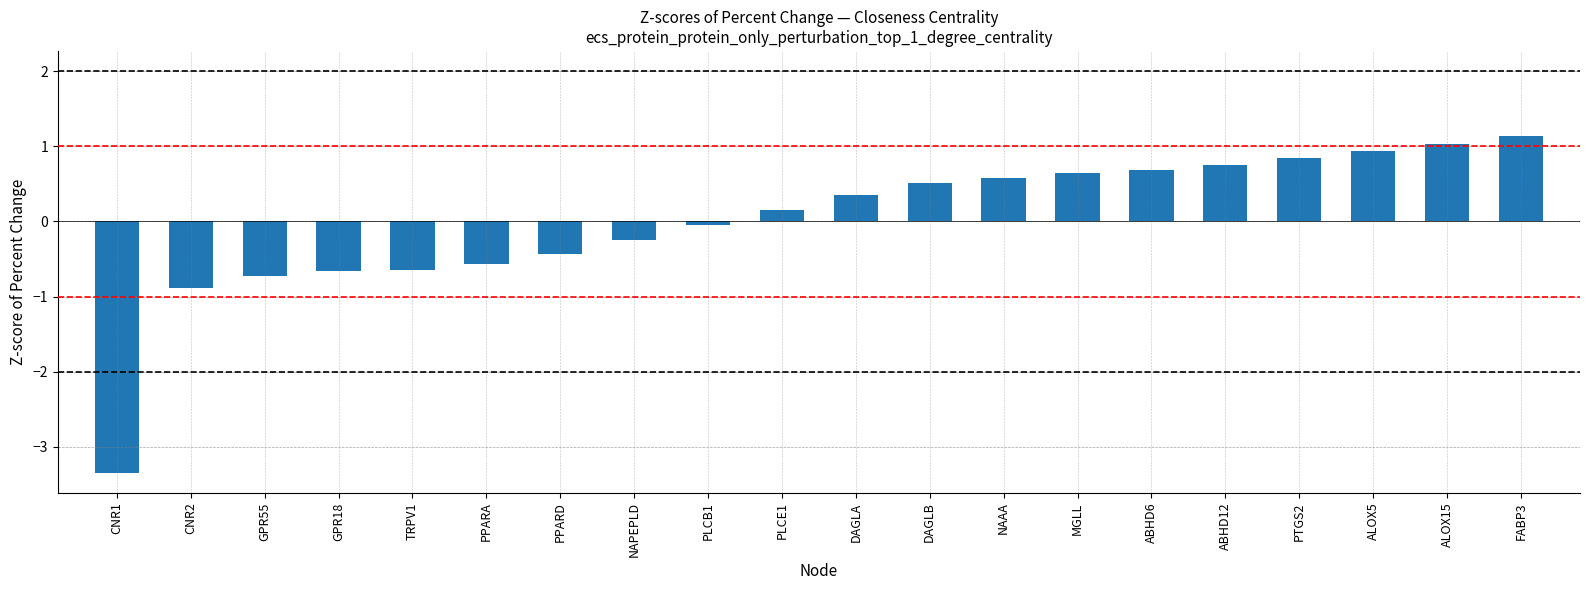

What is the value of the 16th bar from the left?

0.7